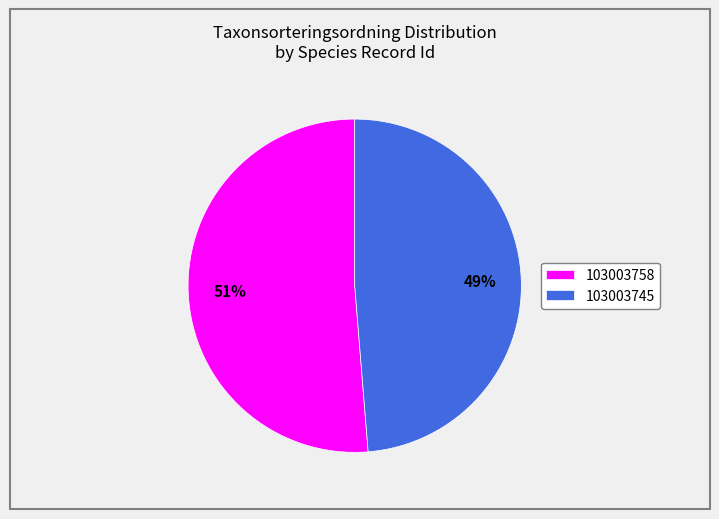

Rank the categories by value from lowest to highest.

103003745, 103003758